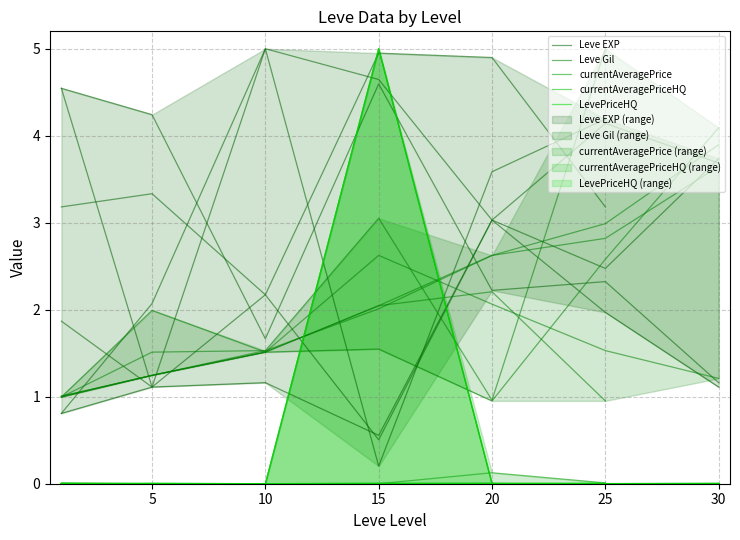

At how many categories does at least one series exceed 2?

7